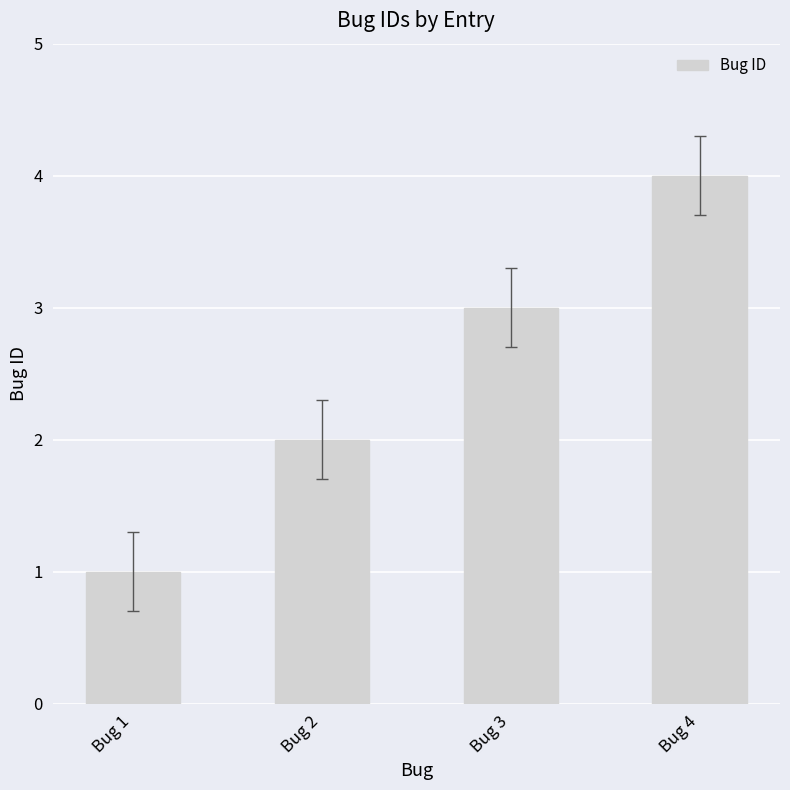

List the labels in order of value, smallest first.

Bug 1, Bug 2, Bug 3, Bug 4